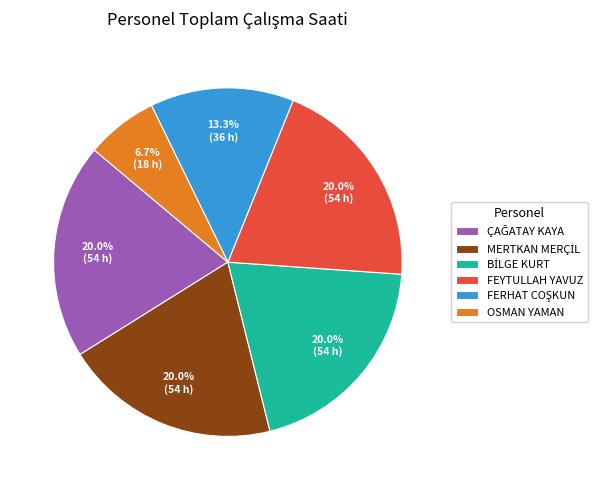

To the nearest percent, what is the average slice percentage?

17%